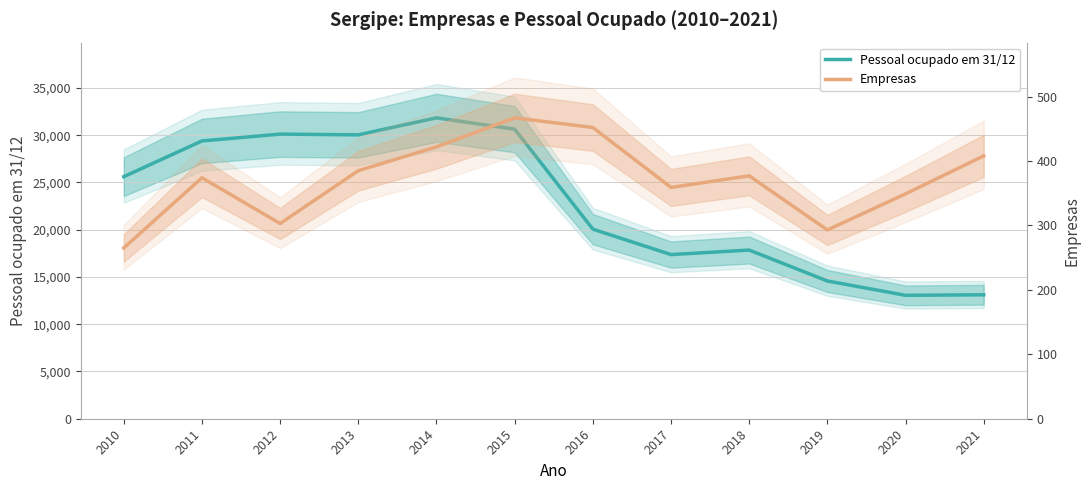

At 2010, list the series in order from smallest to largest.

Empresas, Pessoal ocupado em 31/12